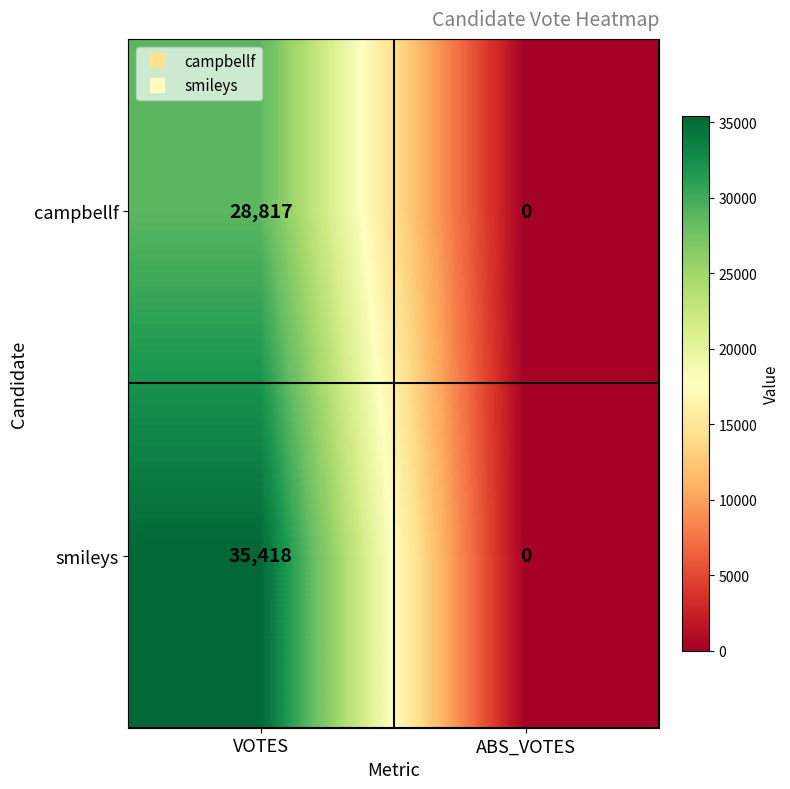

Which series has the largest total across all categories?

smileys